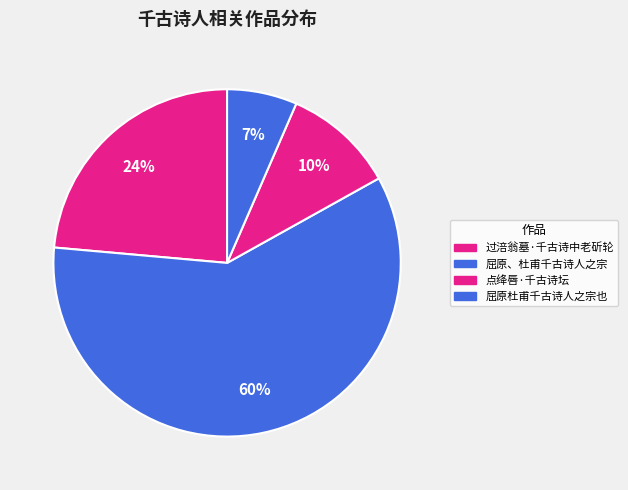

Rank the categories by value from lowest to highest.

屈原杜甫千古诗人之宗也, 点绛唇·千古诗坛, 过涪翁墓·千古诗中老斫轮, 屈原、杜甫千古诗人之宗